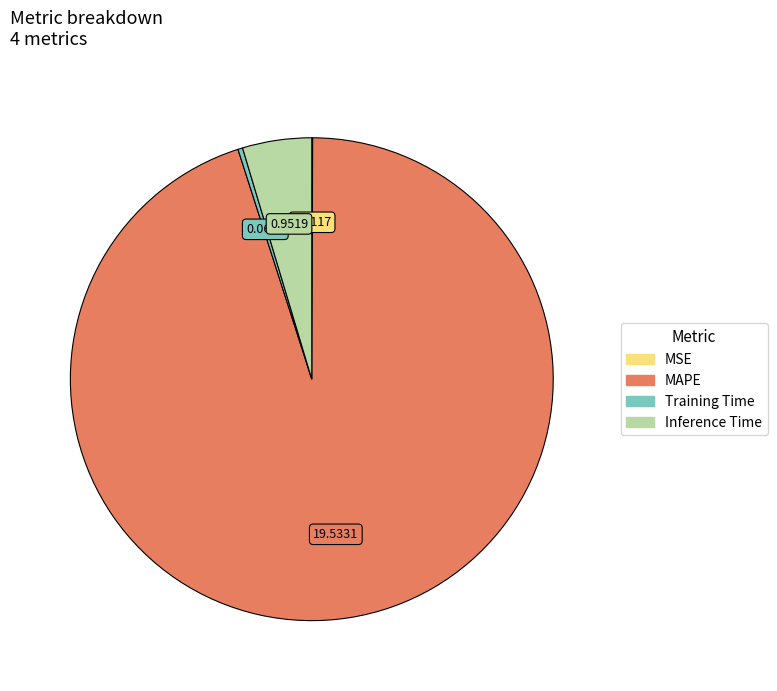

Does MAPE account for over 50% of the chart?

Yes